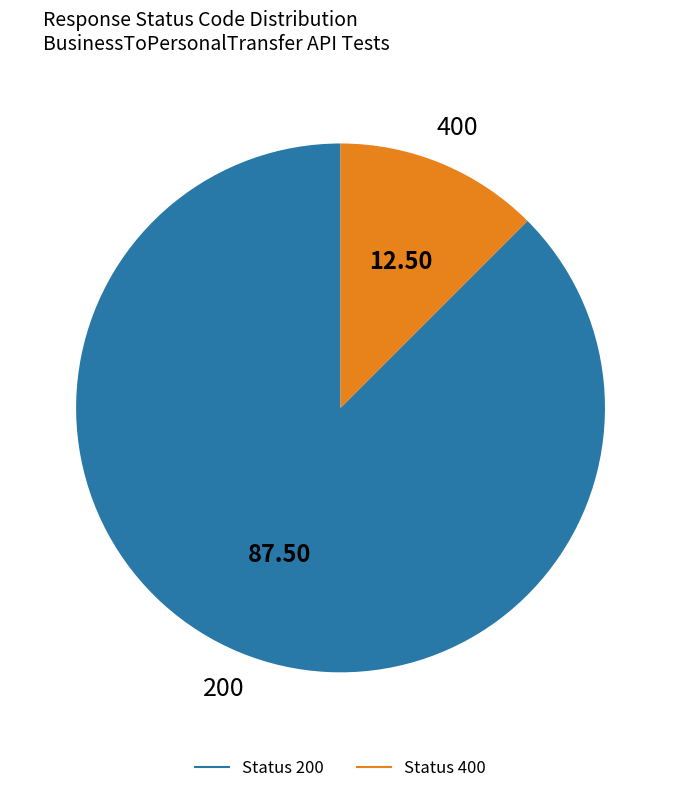

Is there a majority slice in this chart?

Yes